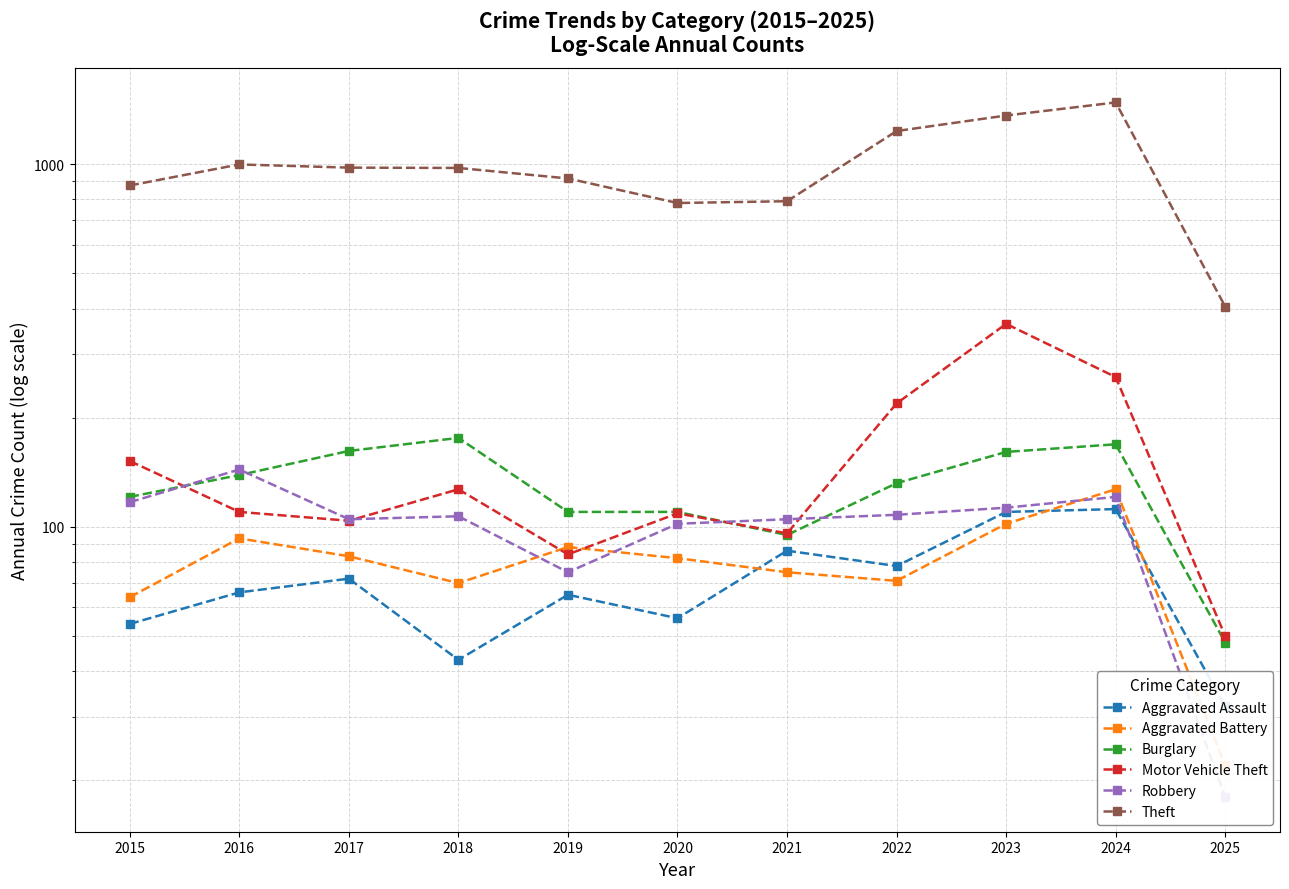

What is the value of the Aggravated Assault point at the 2nd from the left?

66